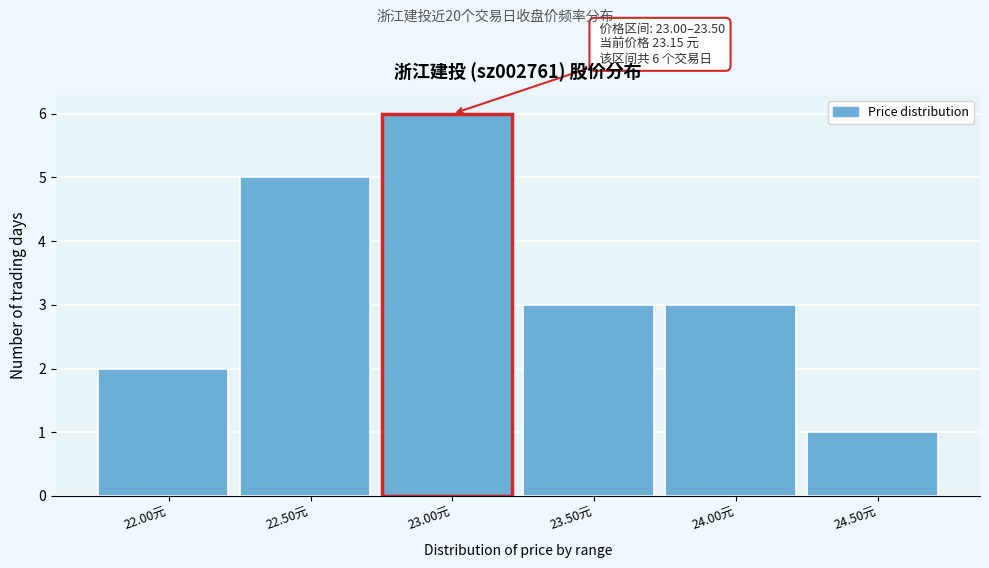

Reading left to right, list all the values displayed in this chart.

22.00元=2	22.50元=5	23.00元=6	23.50元=3	24.00元=3	24.50元=1